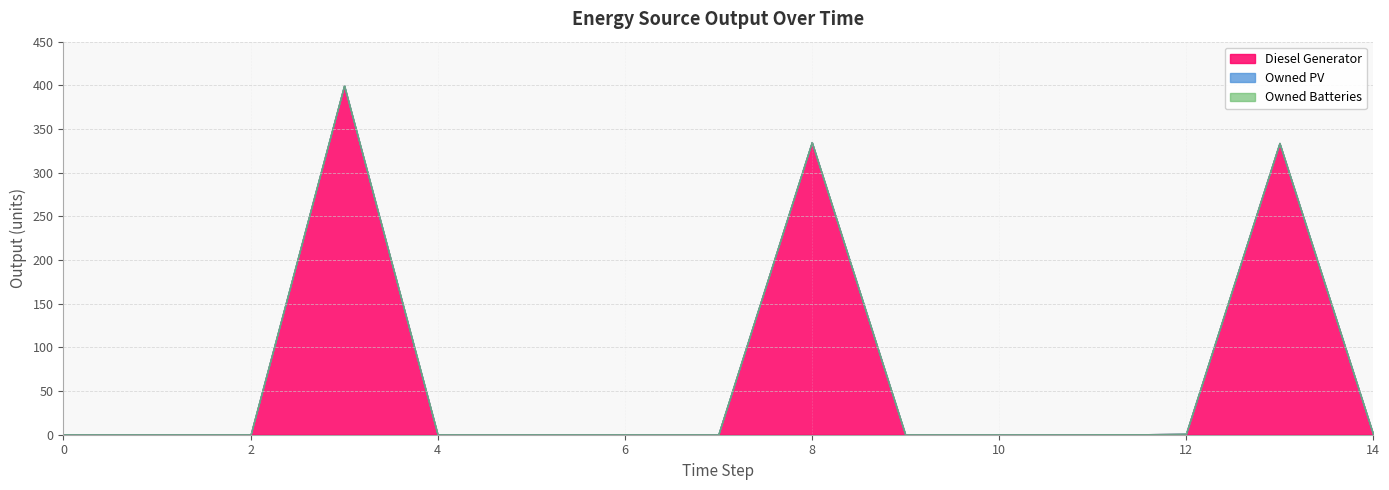

List the series in order of their peak value, lowest first.

Owned PV, Owned Batteries, Diesel Generator